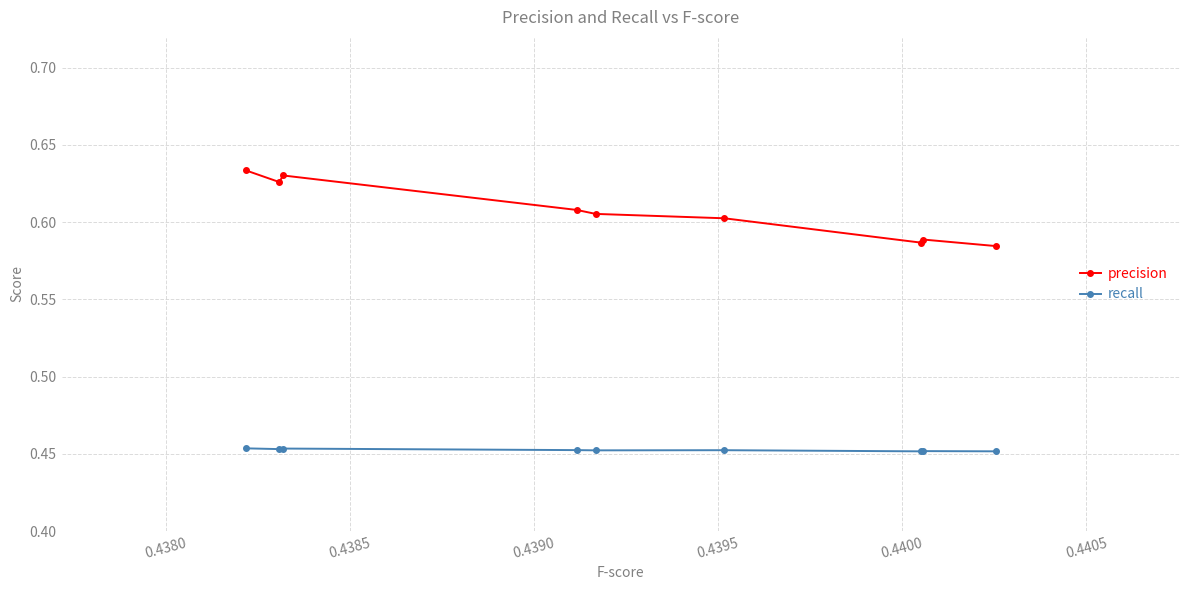

Which series has the widest spread of values?

precision